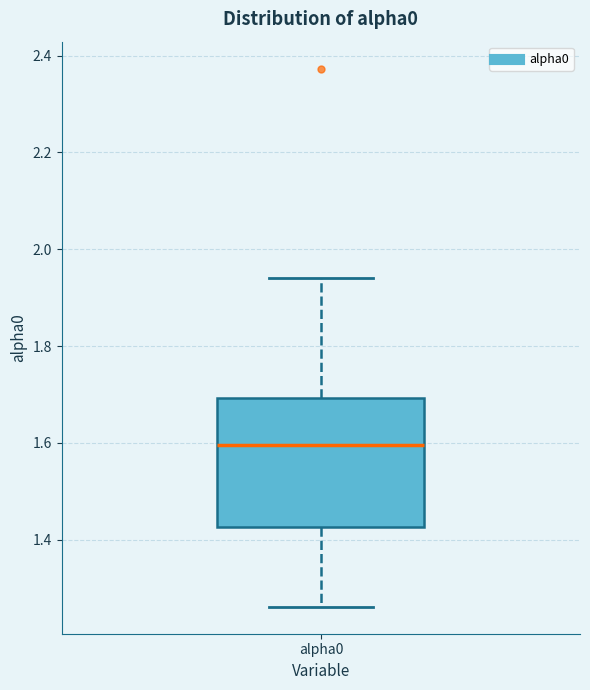

Where does the upper whisker of the box for alpha0 end on the y-axis? The values are not printed on the chart, so give them approximately, as read against the axis.

1.94